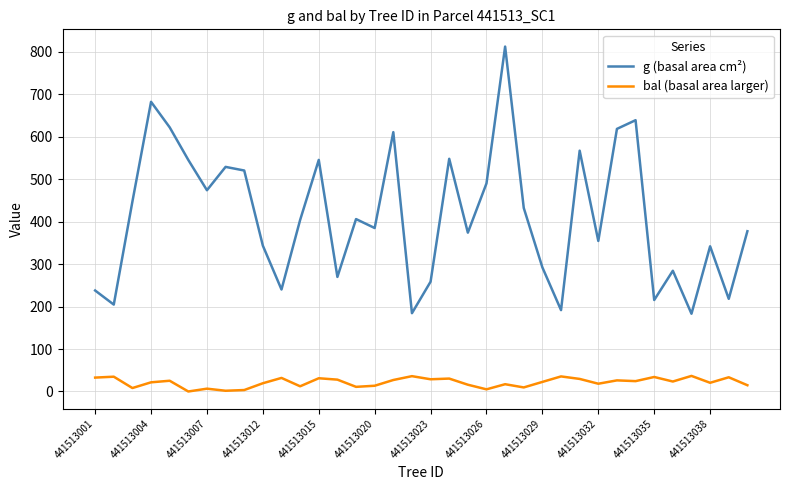

Which series has the widest spread of values?

g (basal area cm²)